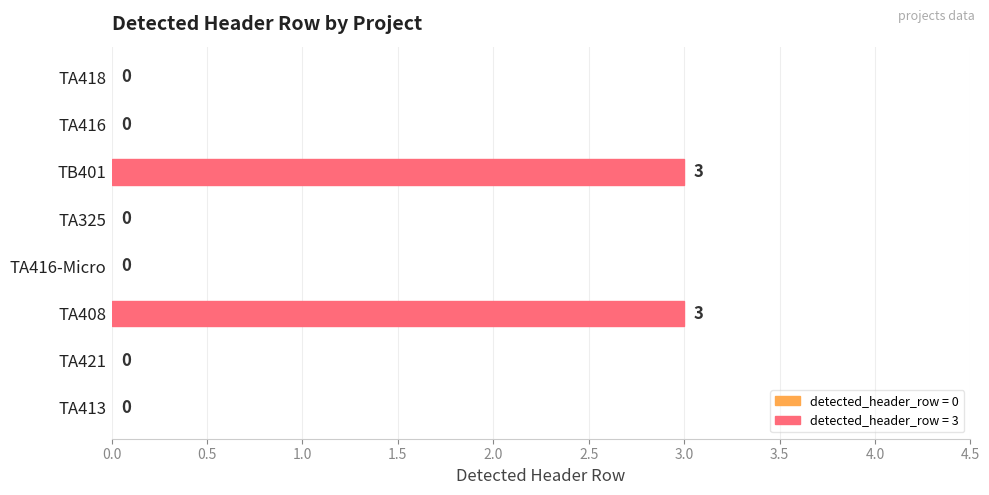

What is the sum of all values?

6